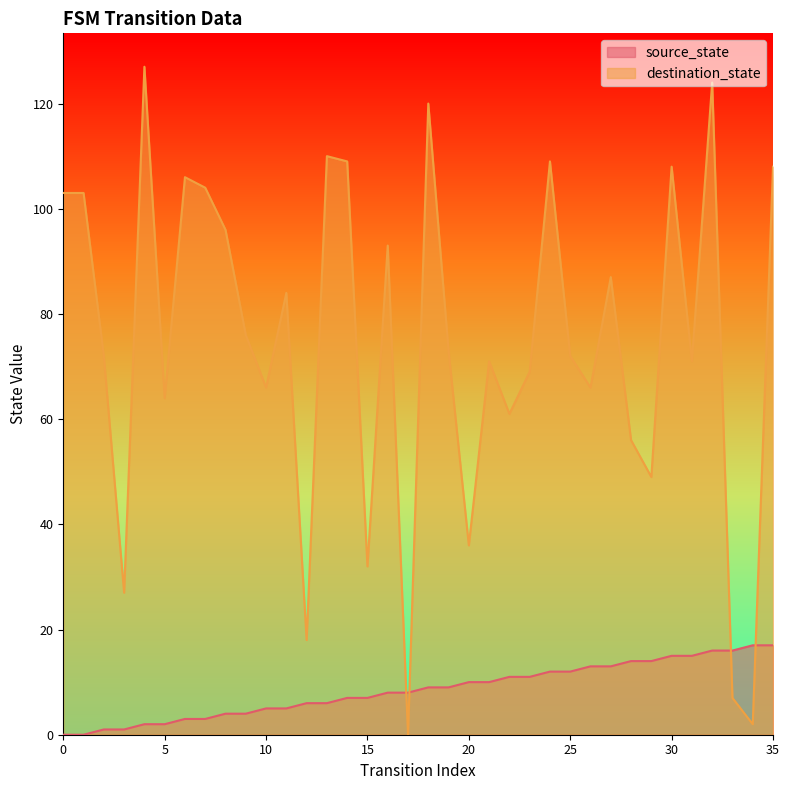

What is the maximum value for source_state?

17